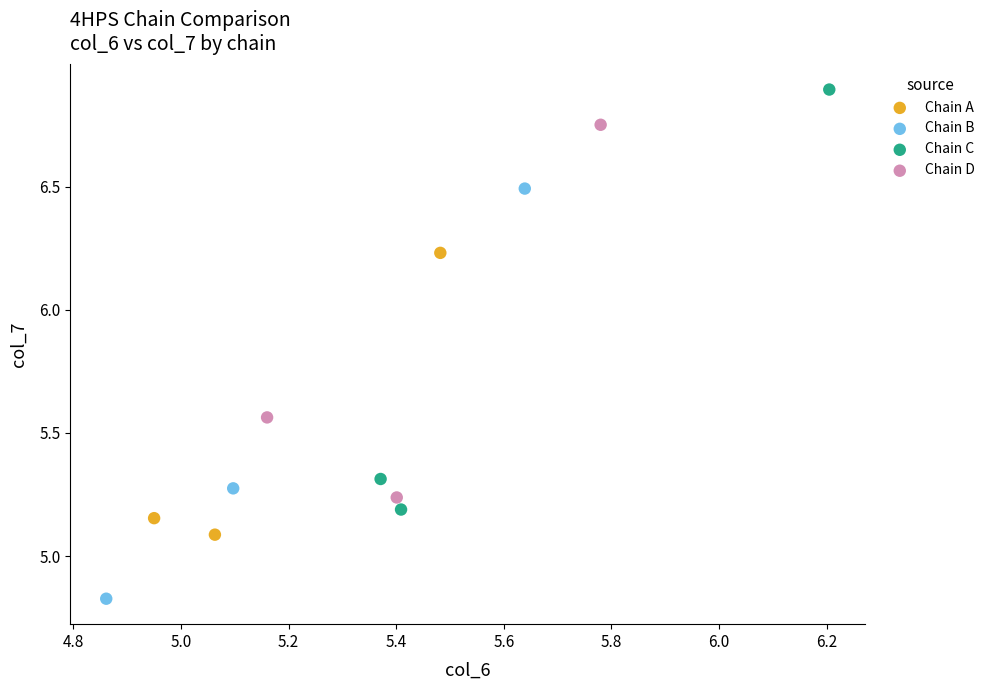

Which series reaches the maximum Y coordinate?

Chain C